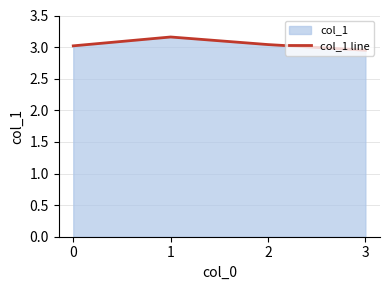

What is the minimum value shown in the chart?

3.0